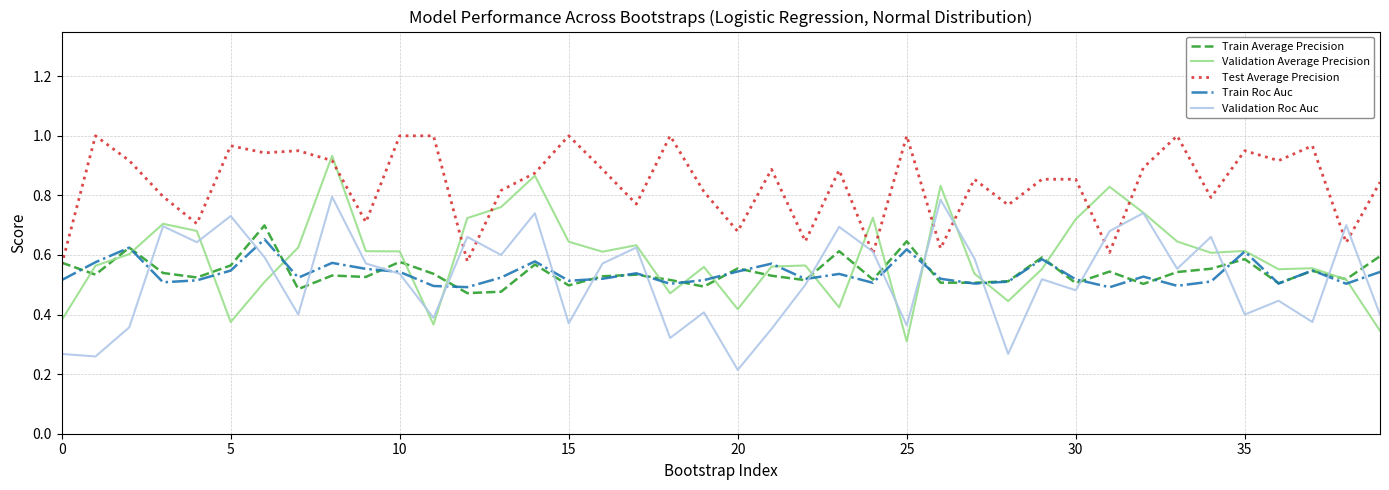

True or false: Validation Roc Auc has more than 1 points higher than both neighbors.

True